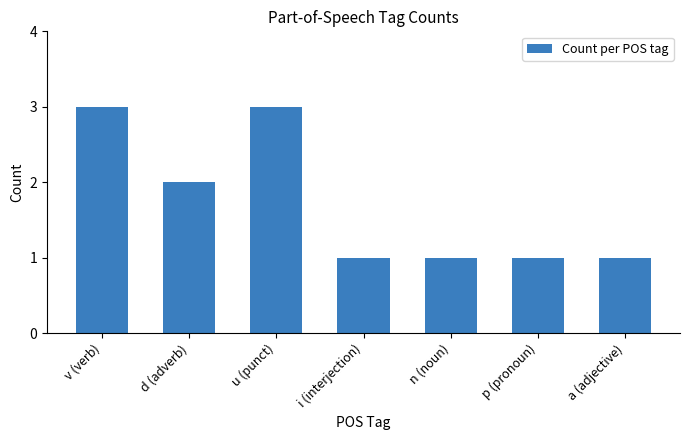

The value at a (adjective) is 0. True or false?

False